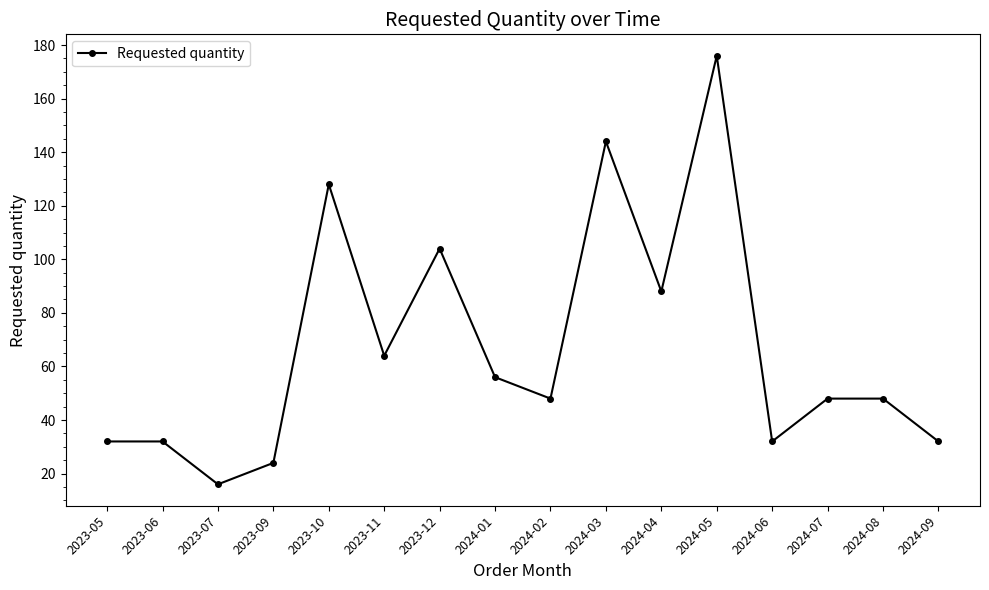

Which has a higher value, 2023-12 or 2024-07?

2023-12